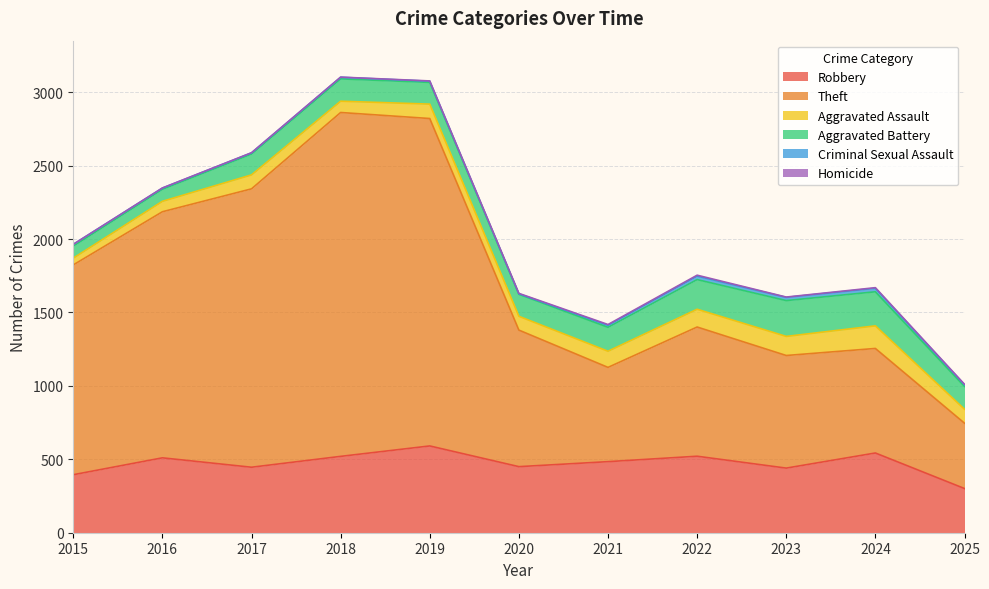

What is the greatest value displayed?

2342